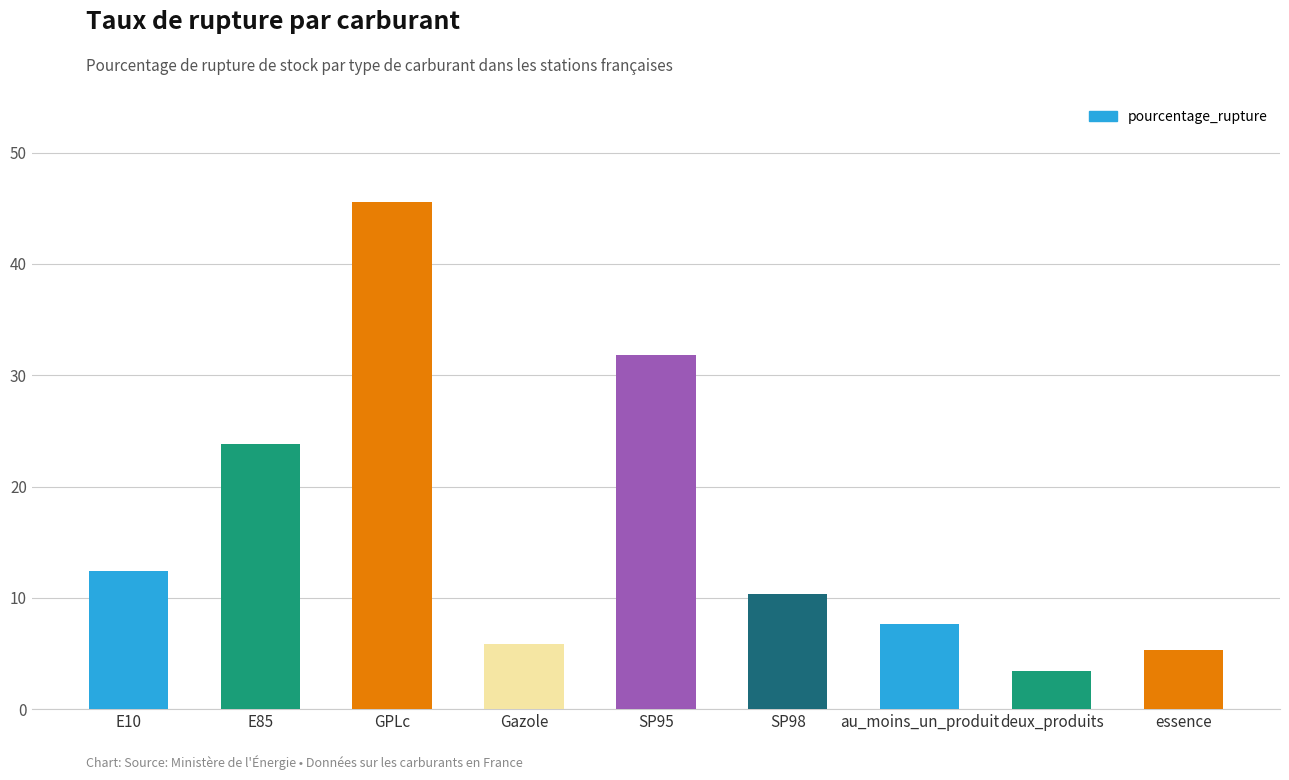

Reading left to right, extract all data points from this chart.

E10=12.4	E85=23.8	GPLc=45.6	Gazole=5.8	SP95=31.8	SP98=10.3	au_moins_un_produit=7.7	deux_produits=3.4	essence=5.3